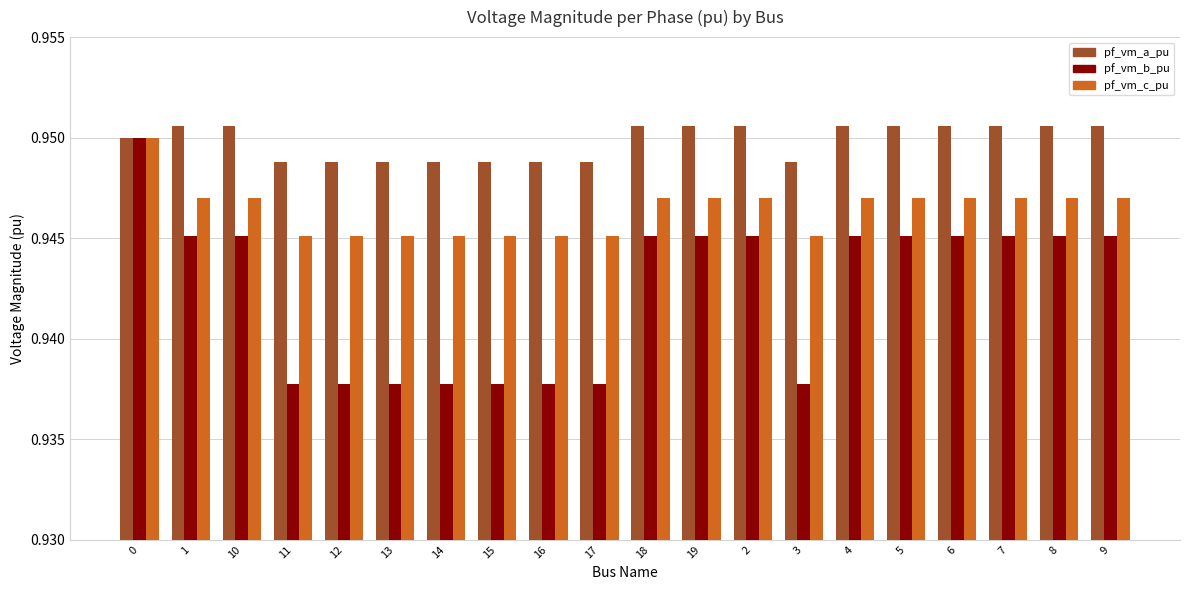

At how many categories does at least one series exceed 0?

20